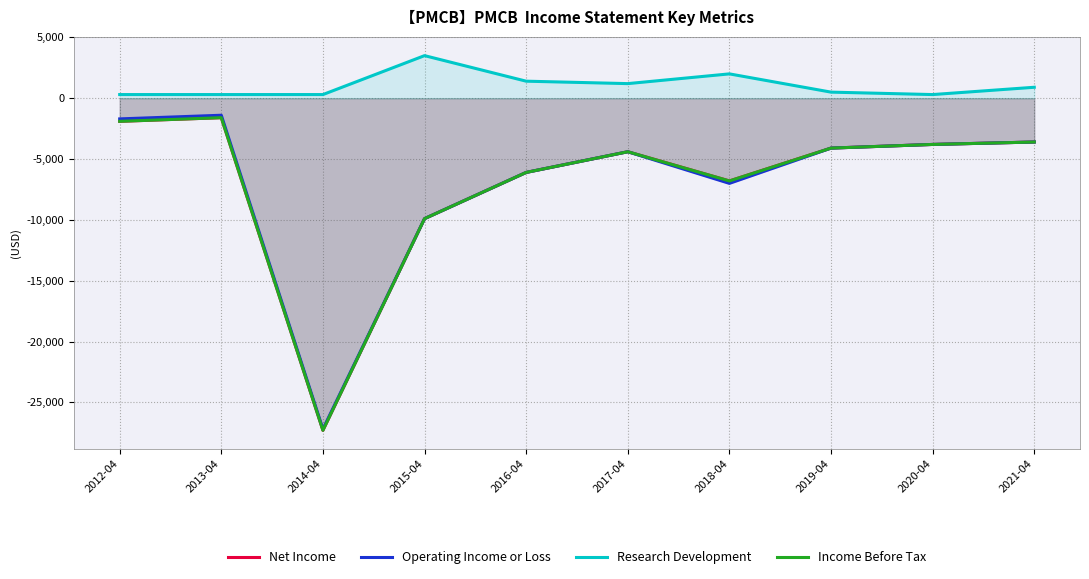

What is the difference between the second highest and second lowest values in the Net Income series?

8000